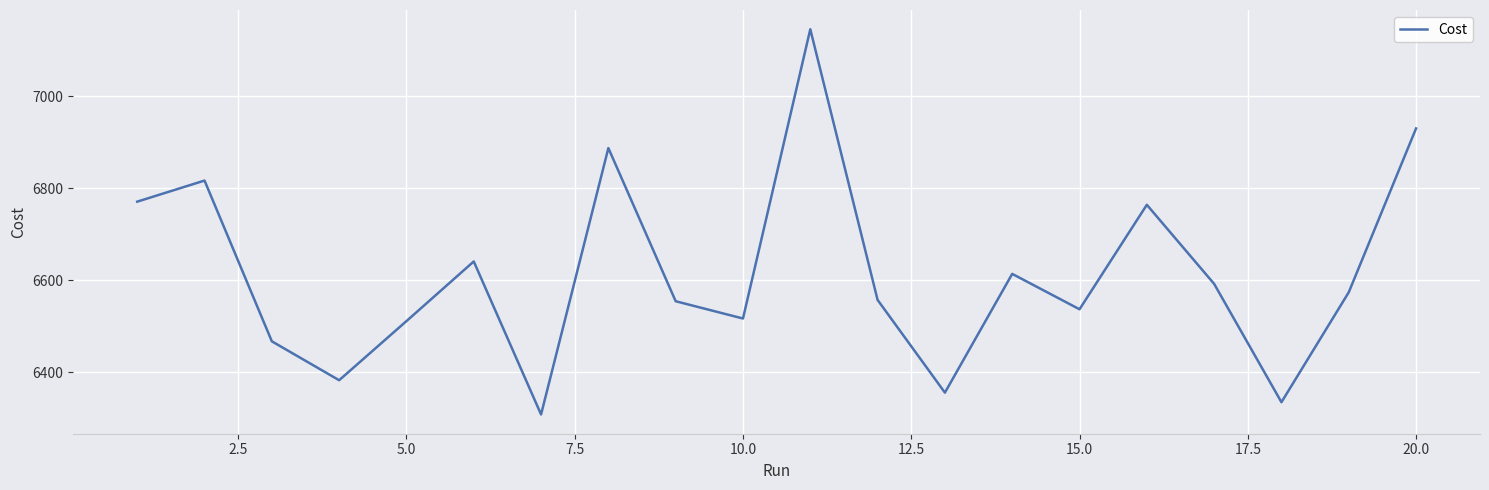

What is the sum of all values?

132261.0